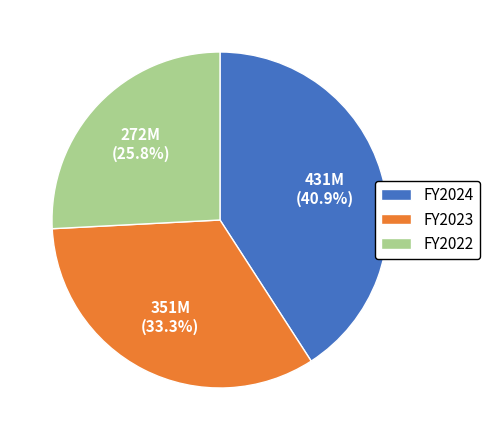

Is FY2023 the majority of the pie?

No